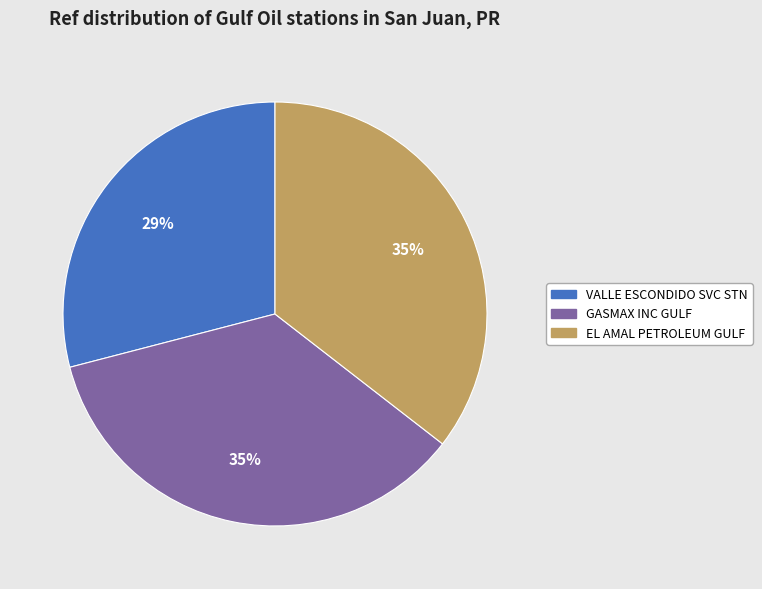

What is the smallest slice in the pie chart?

VALLE ESCONDIDO SVC STN